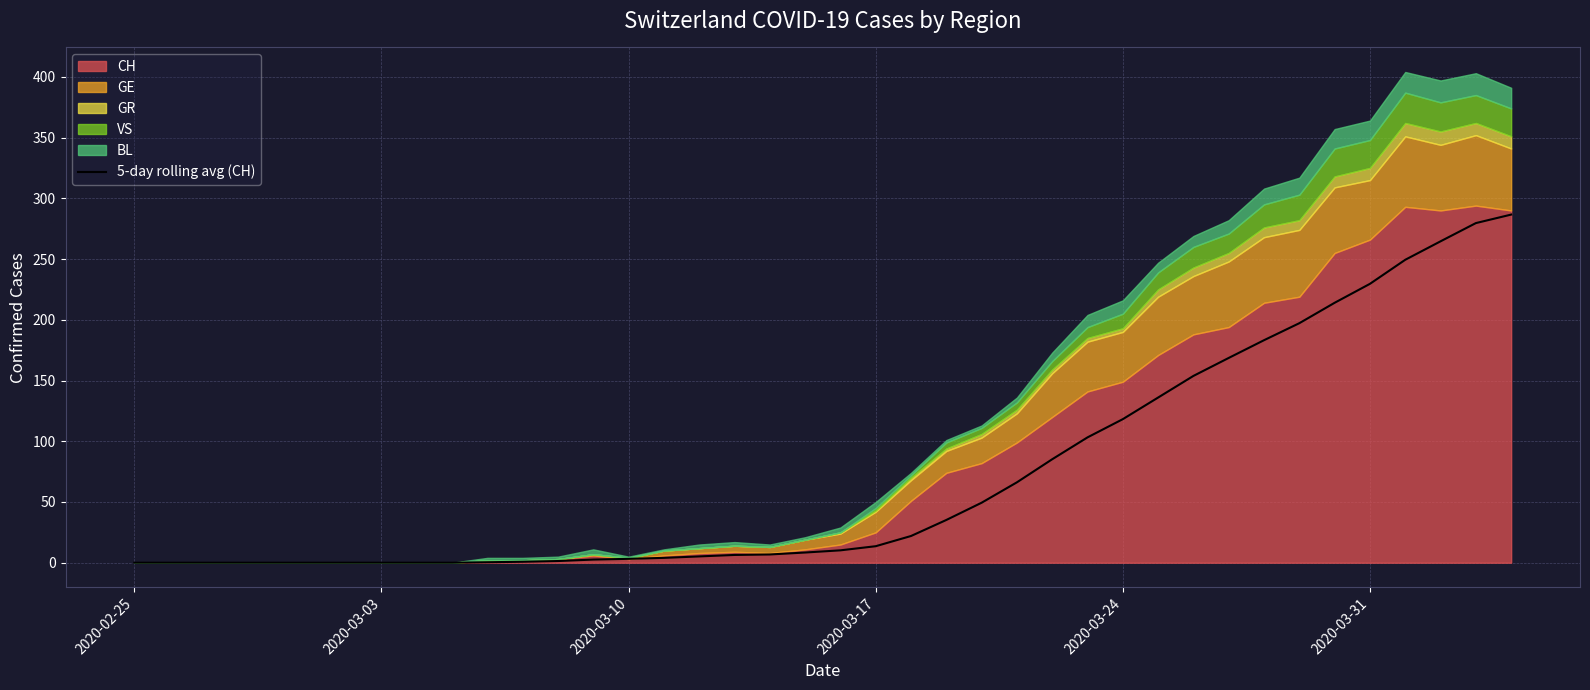

Is it true that 5-day rolling avg (CH) equals 229.6 at 2020-03-31?

True